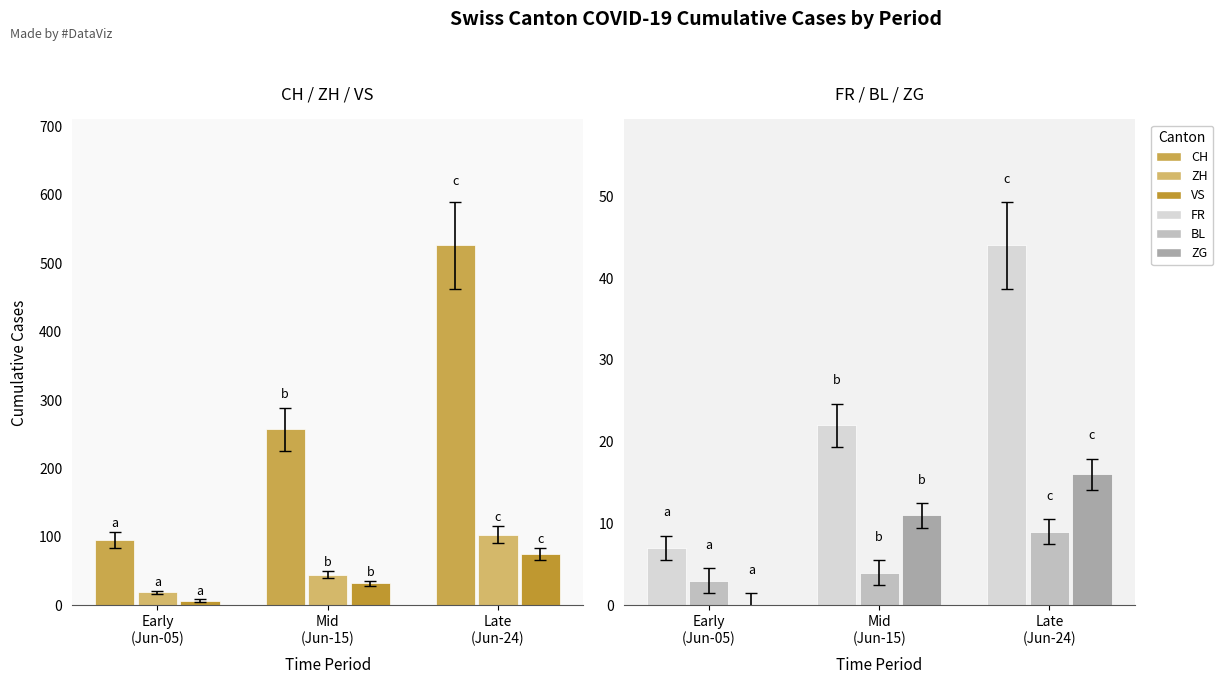

Reading left to right, what are all the values shown in this chart?

CH: Early
(Jun-05)=95	Mid
(Jun-15)=257	Late
(Jun-24)=526
ZH: Early
(Jun-05)=19	Mid
(Jun-15)=45	Late
(Jun-24)=103
VS: Early
(Jun-05)=7	Mid
(Jun-15)=32	Late
(Jun-24)=75
FR: Early
(Jun-05)=7	Mid
(Jun-15)=22	Late
(Jun-24)=44
BL: Early
(Jun-05)=3	Mid
(Jun-15)=4	Late
(Jun-24)=9
ZG: Early
(Jun-05)=0	Mid
(Jun-15)=11	Late
(Jun-24)=16